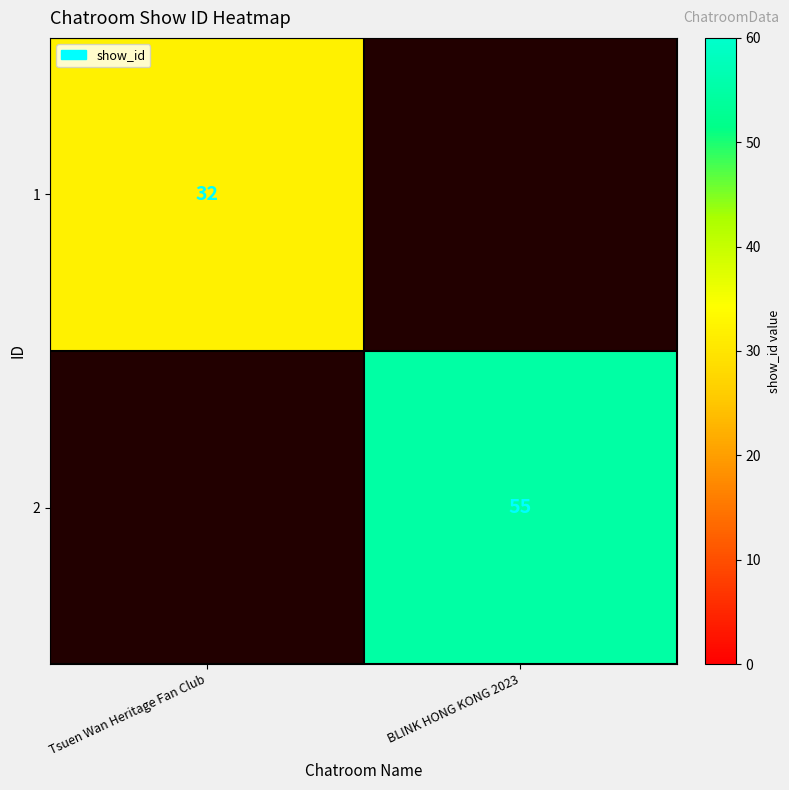

True or false: 2 has a value of 90 at BLINK HONG KONG 2023.

False